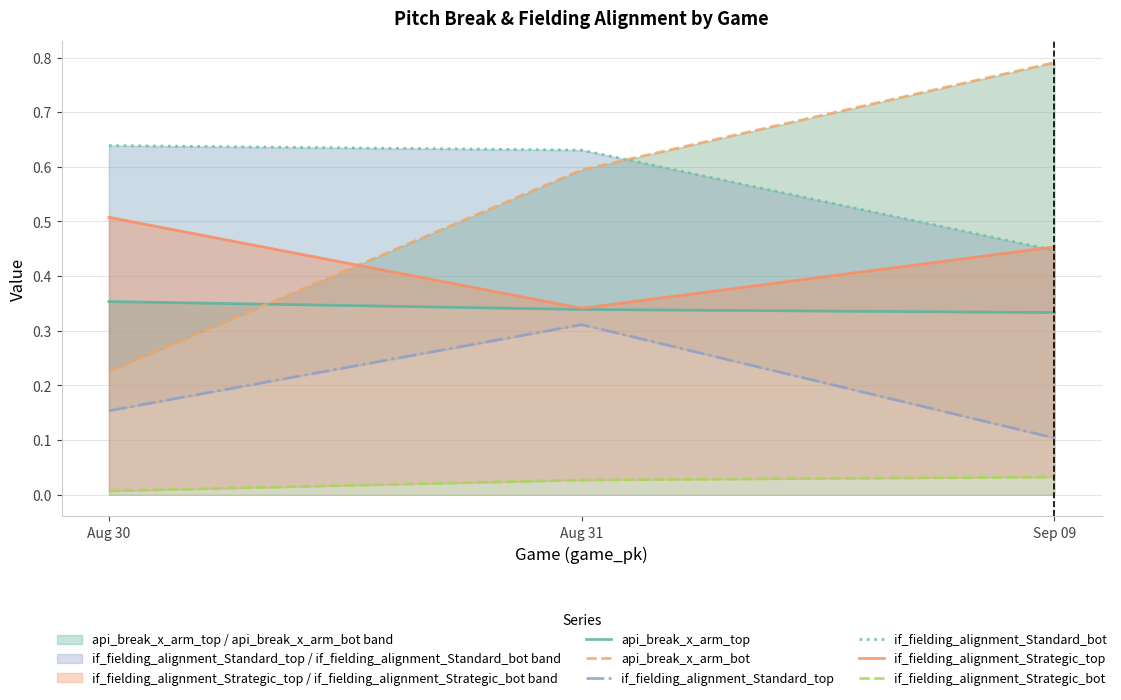

Which series has the widest spread of values?

api_break_x_arm_bot